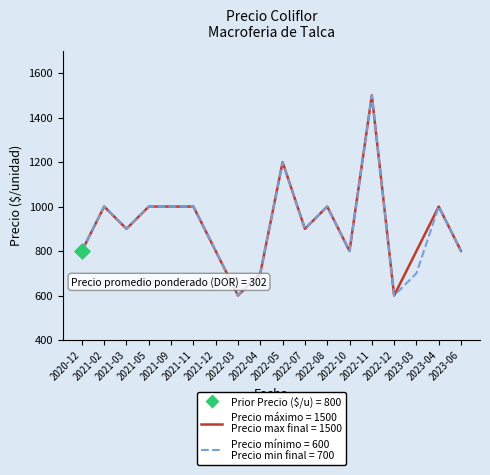

At which category is the sum across all series the highest?

2022-11